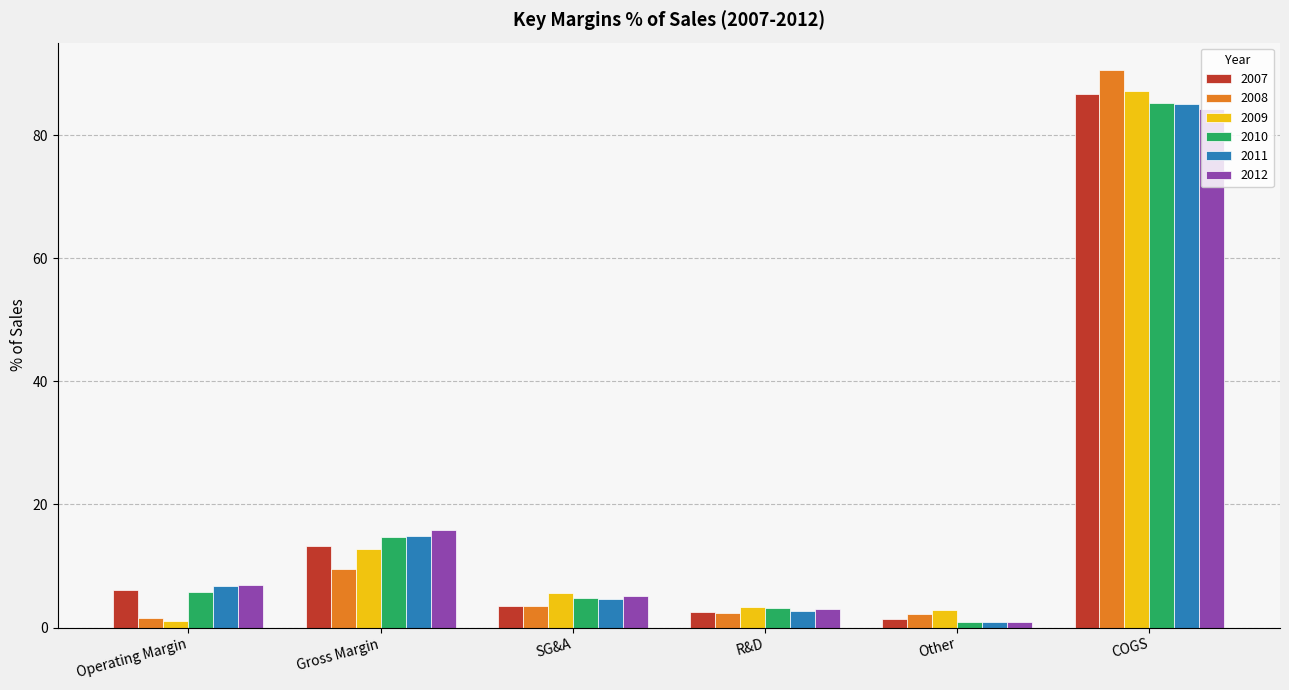

How many groups of bars are there?

6